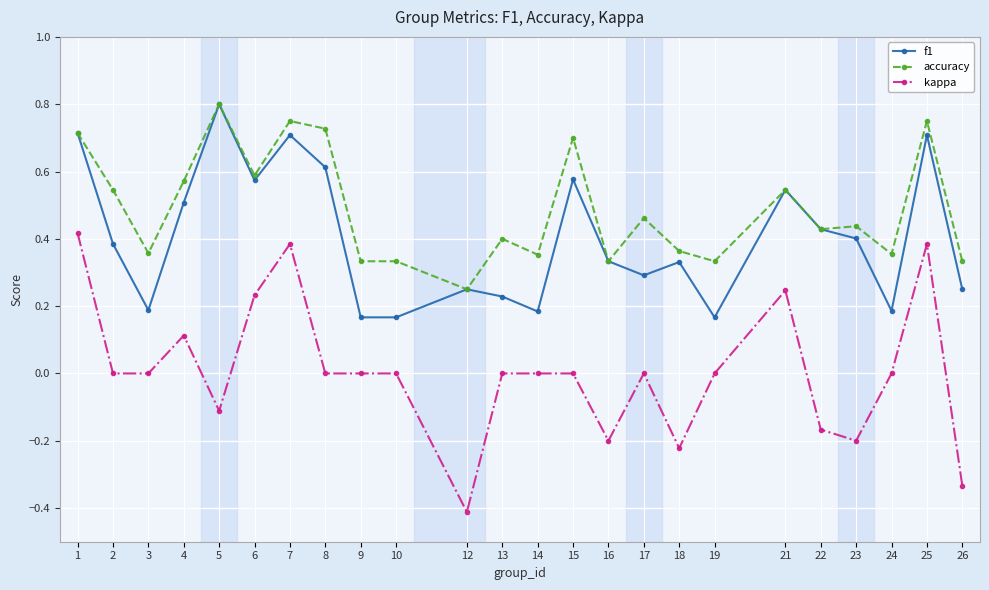

How many lines are shown in the chart?

3